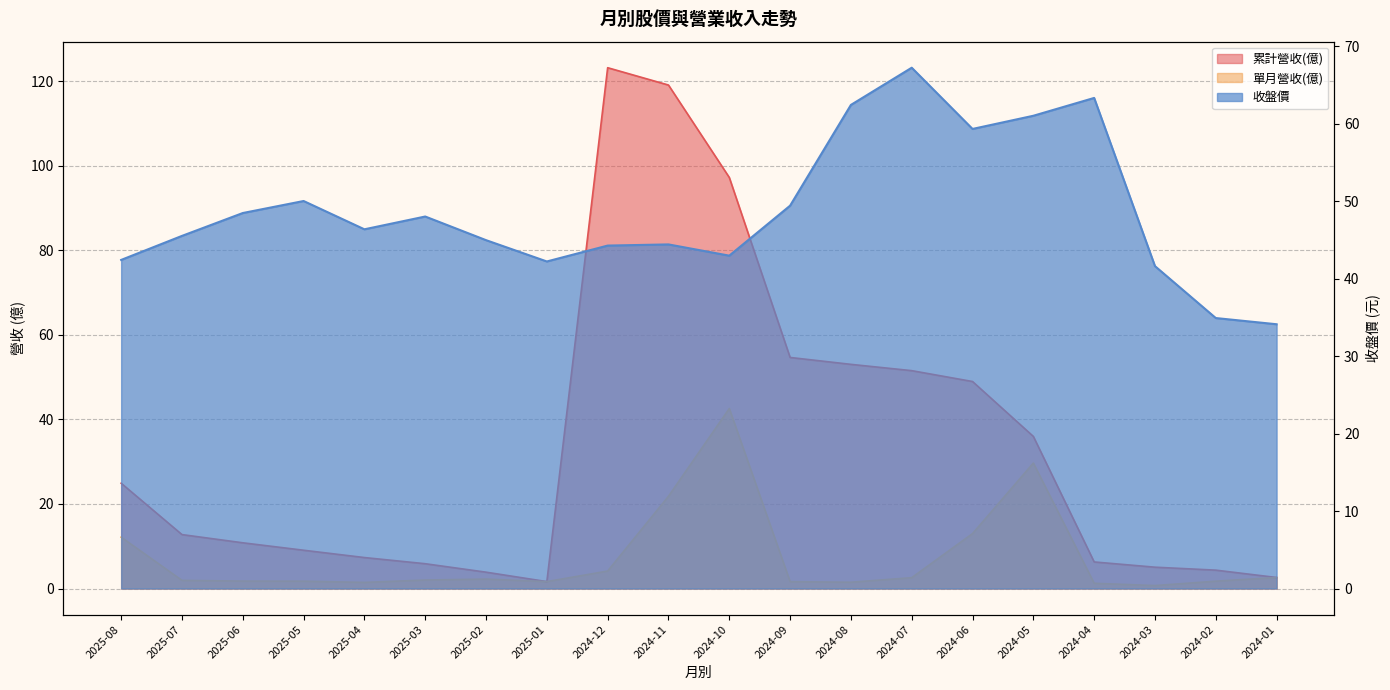

What value does the 單月營收(億) series have at 2025-05?

1.7